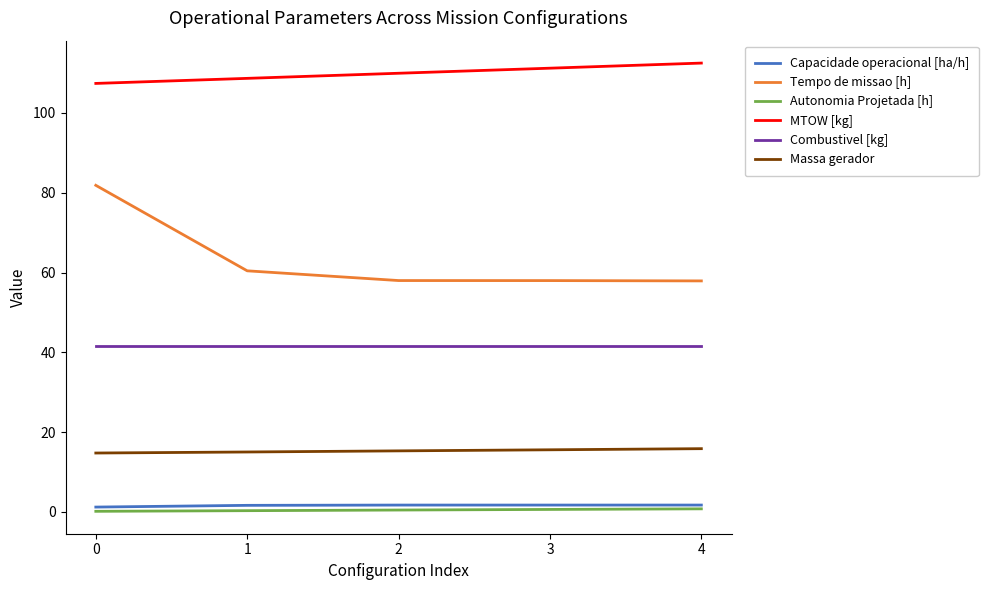

True or false: MTOW [kg] and Capacidade operacional [ha/h] cross at least once.

False